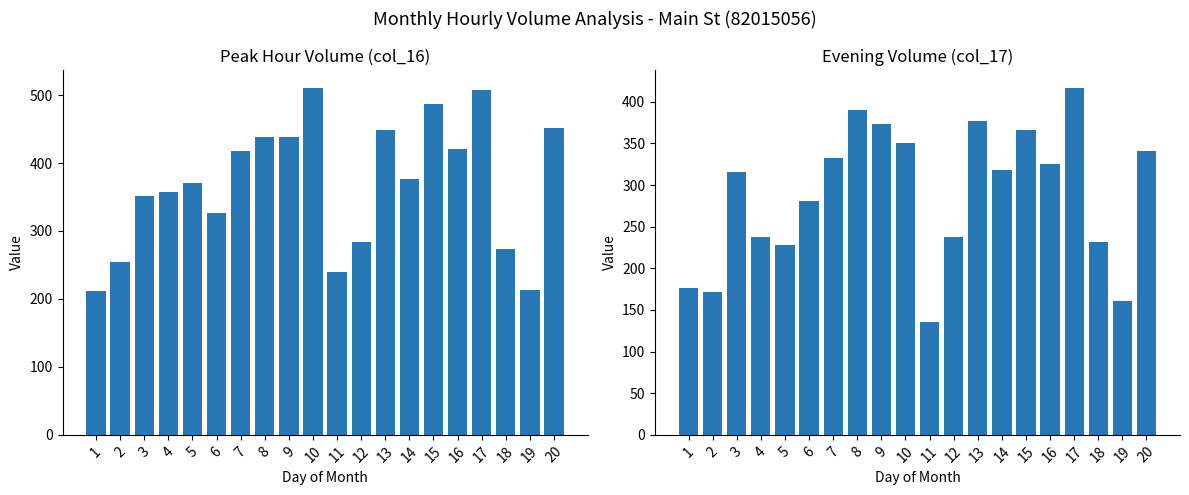

The value of col_16 at 3 is 513. True or false?

False